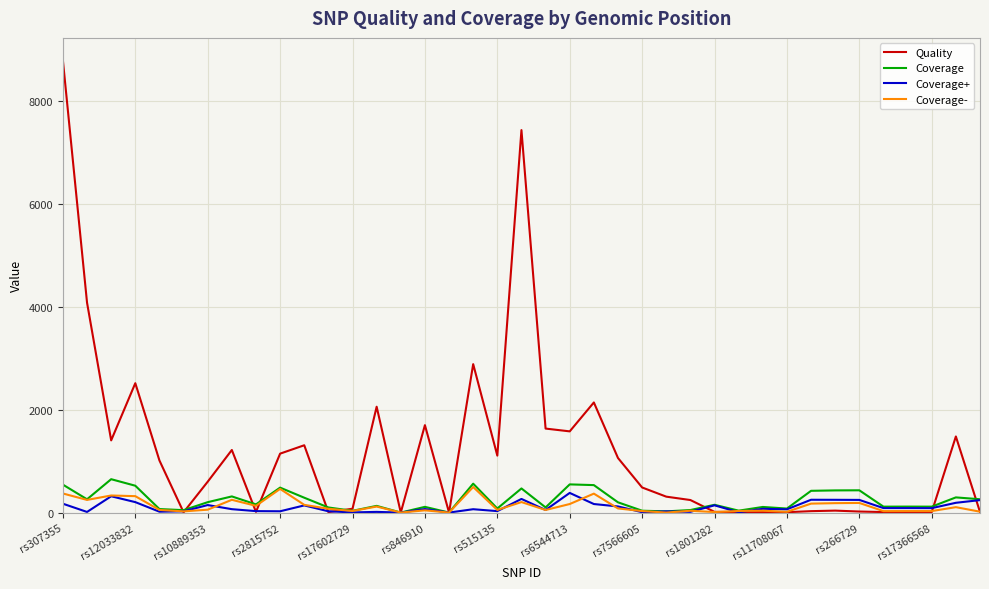

Which series has the largest total across all categories?

Quality